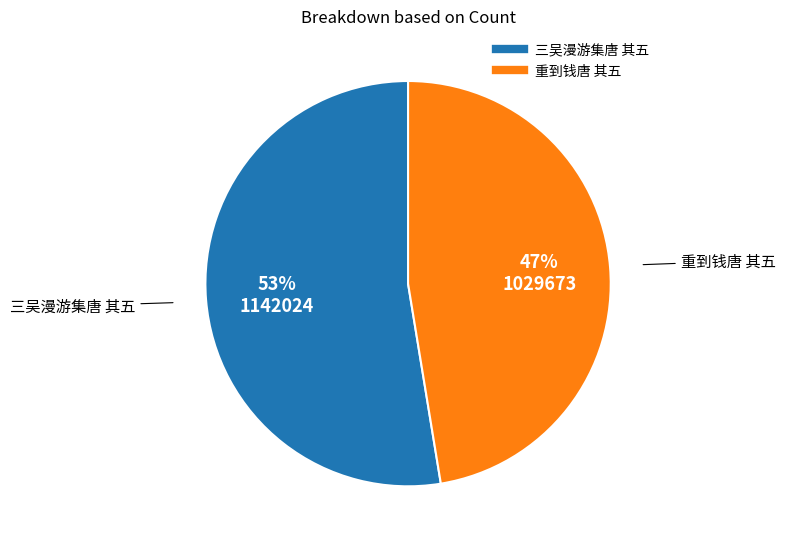

Between 重到钱唐 其五 and 三吴漫游集唐 其五, which is larger?

三吴漫游集唐 其五